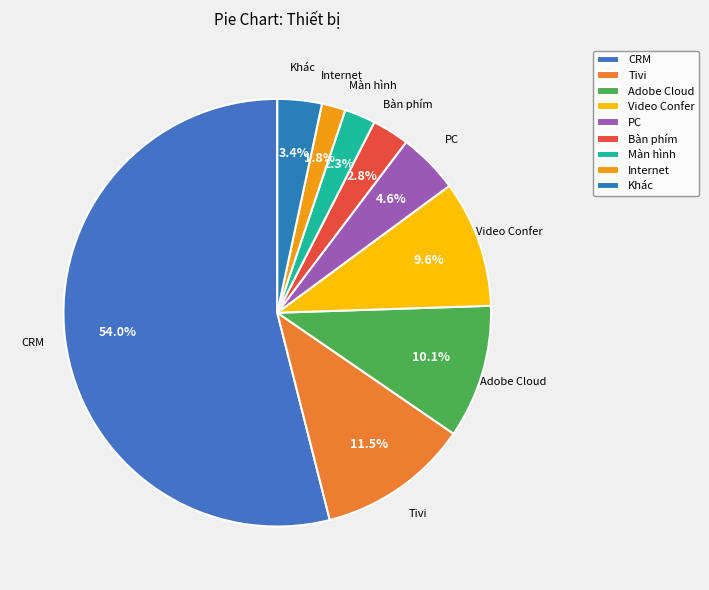

What is the smallest slice in the pie chart?

Internet